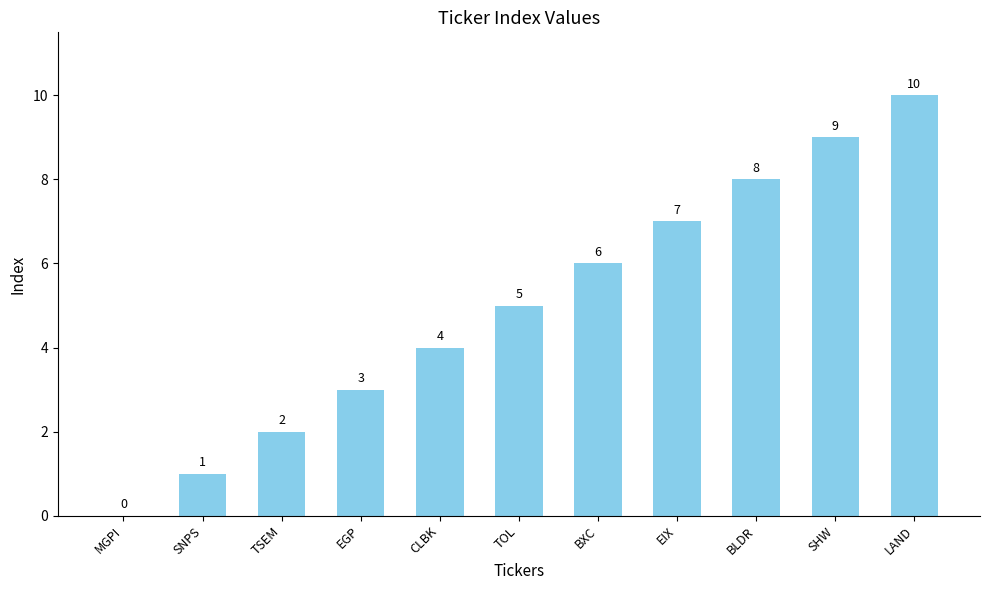

What is the sum of all values?

55